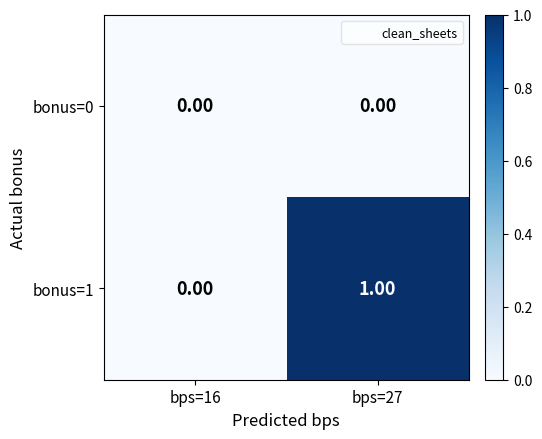

Which series has the widest spread of values?

bonus=1